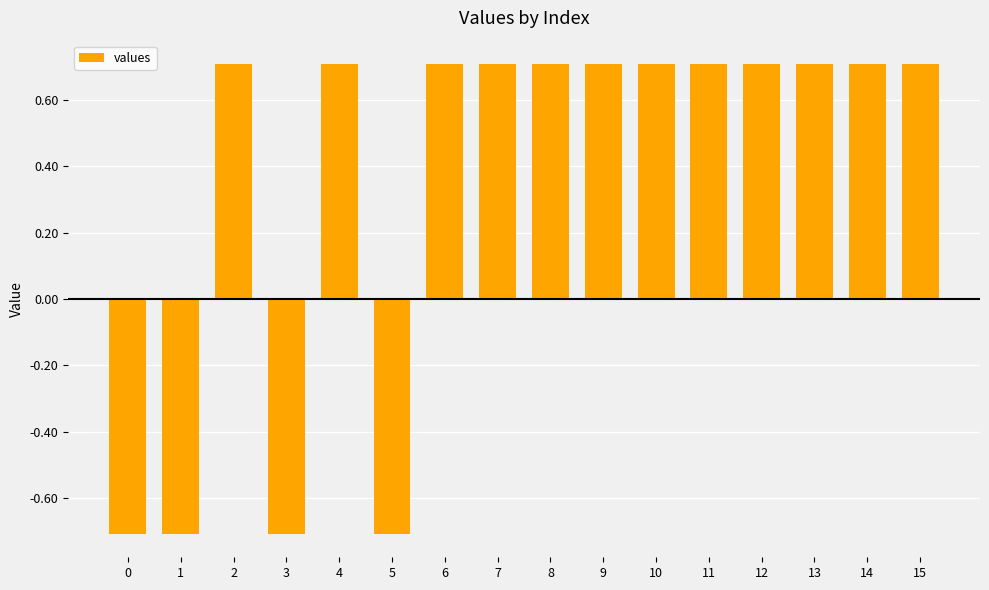

What is the minimum value shown in the chart?

-0.7